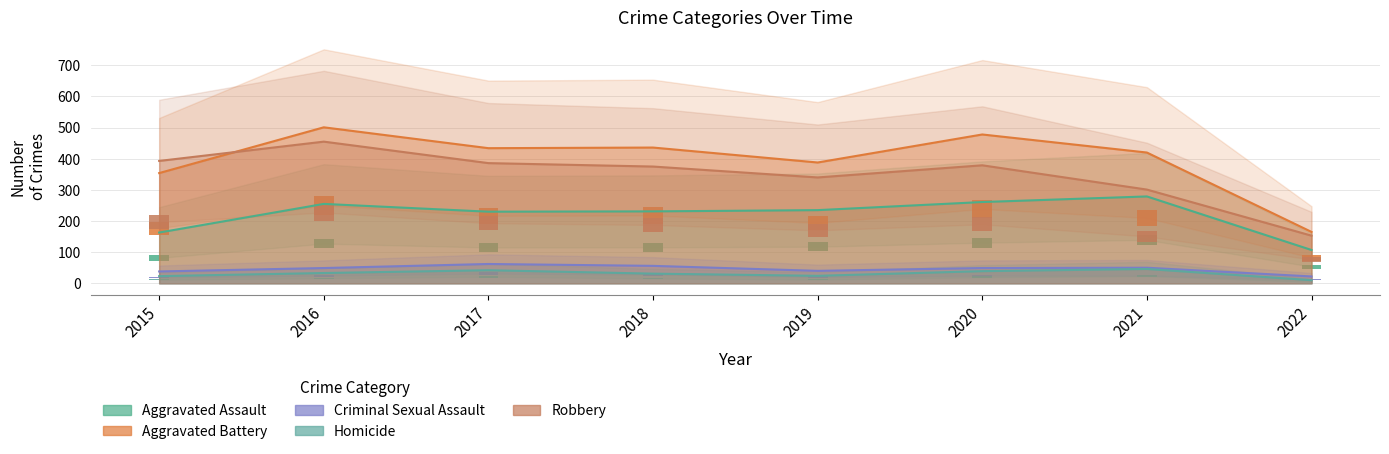

At how many categories does at least one series exceed 293?

7